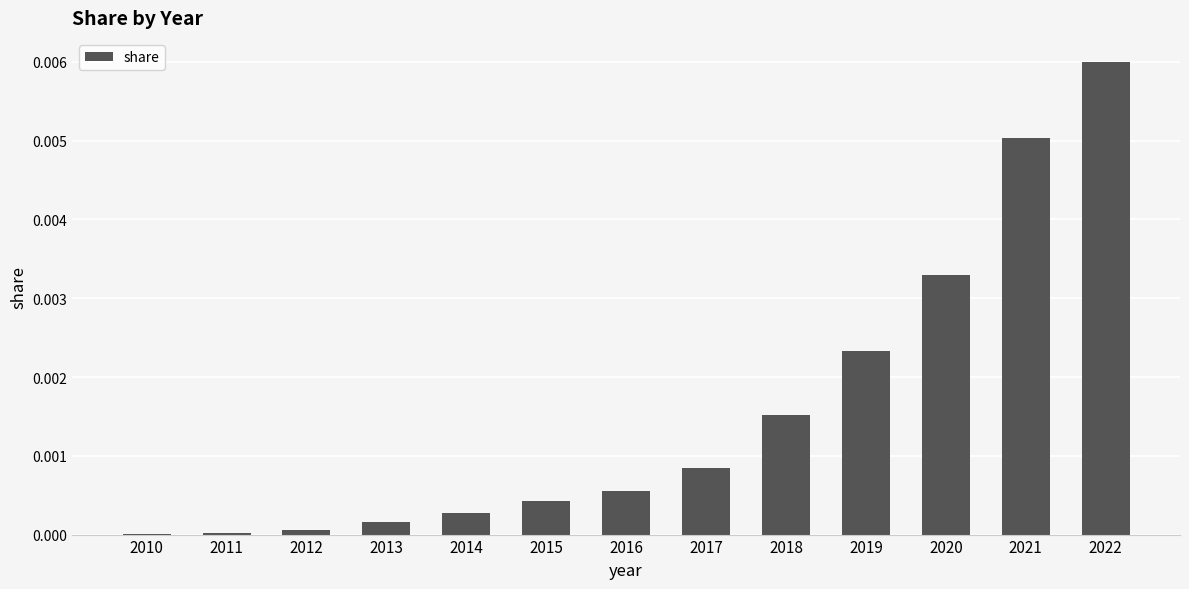

Is it true that the value at 2010 is 0.0?

True